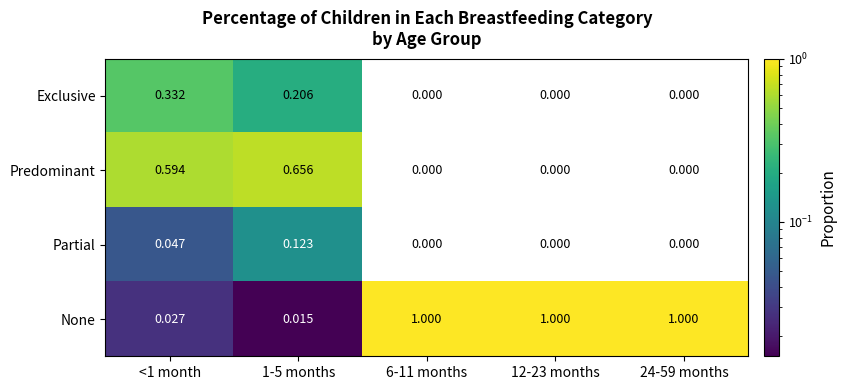

List the series in order of their peak value, lowest first.

Partial, Exclusive, Predominant, None